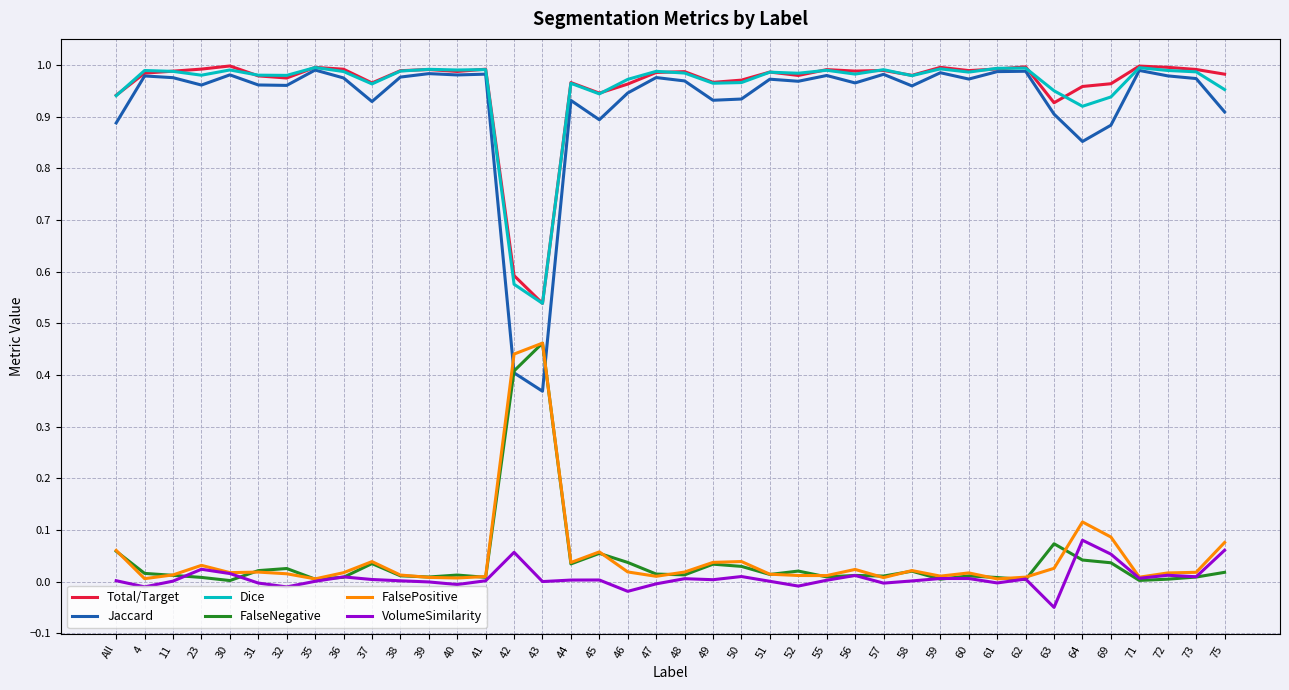

Which series has the largest range (max minus min)?

Jaccard